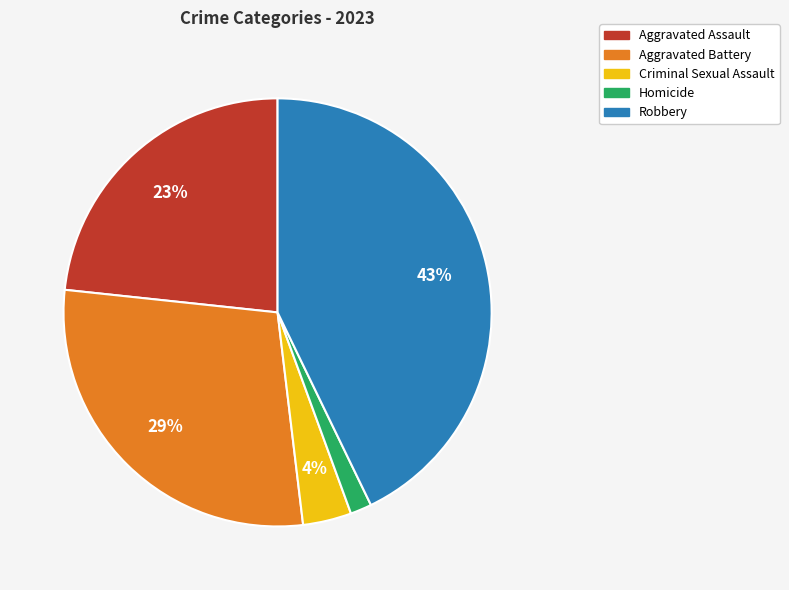

What percentage is the Criminal Sexual Assault slice, to the nearest percent?

4%